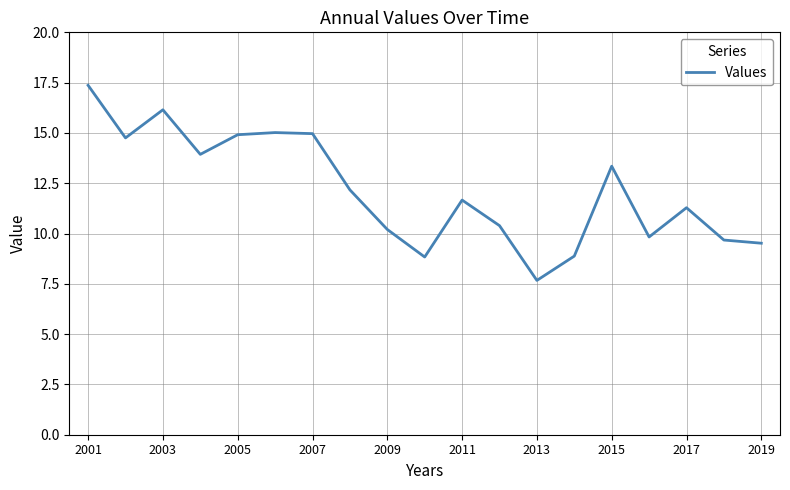

What is the difference between the maximum and minimum values?

9.7